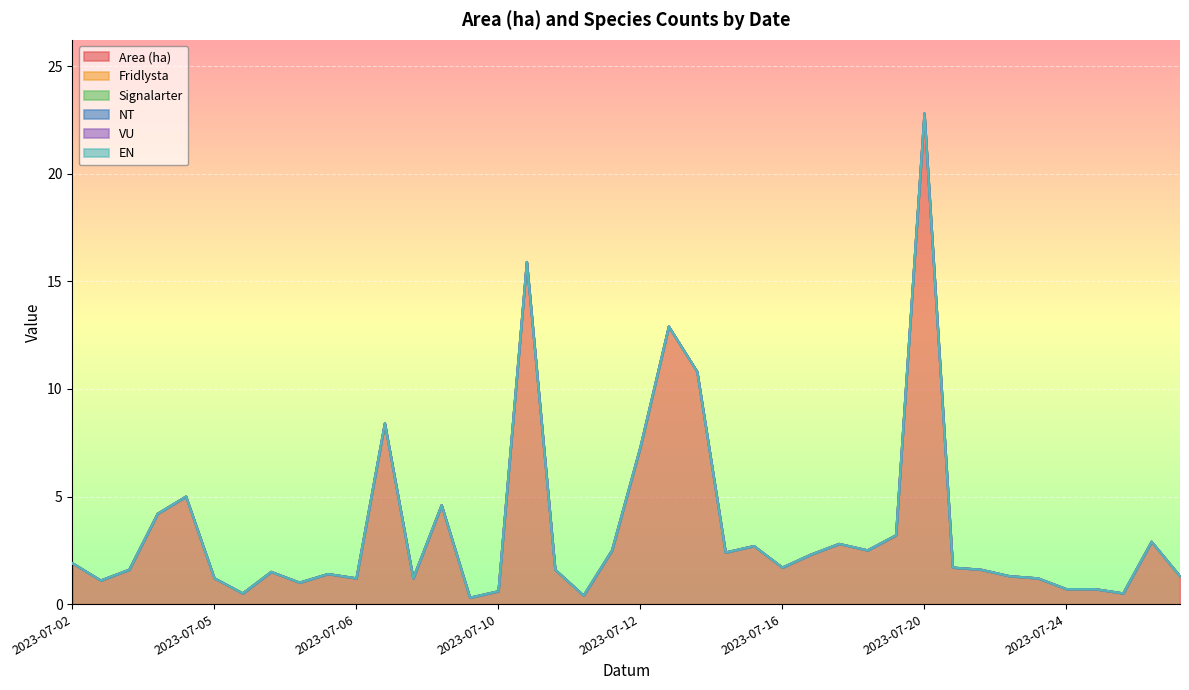

Rank the series by their maximum value, from lowest to highest.

Fridlysta, Signalarter, NT, VU, EN, Area (ha)